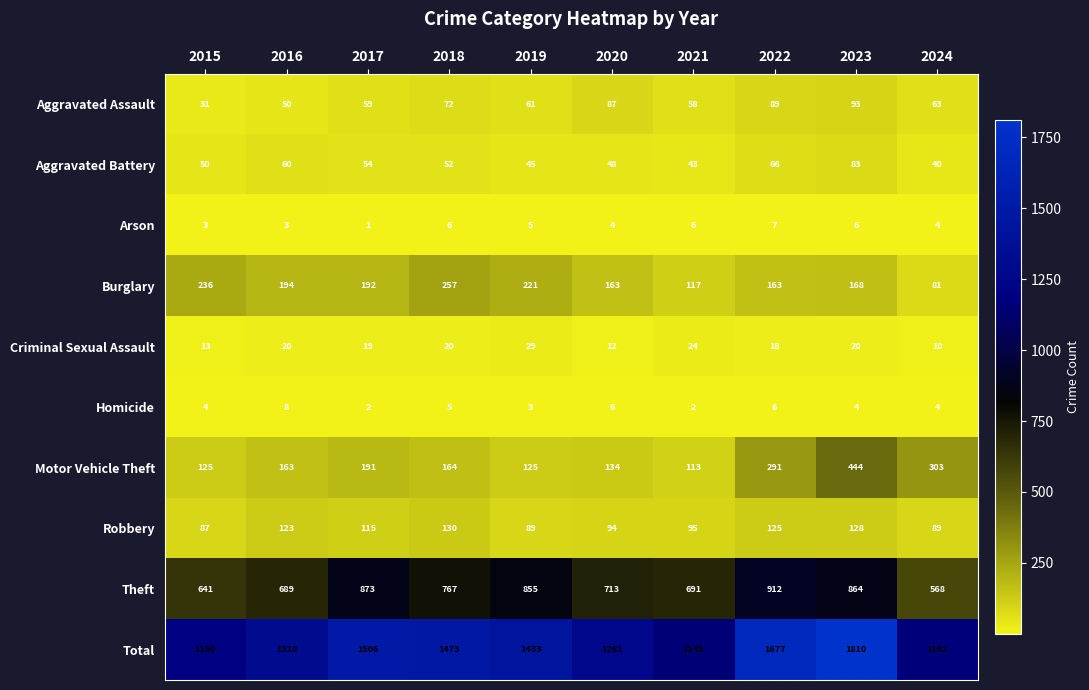

Which series has the widest spread of values?

Total